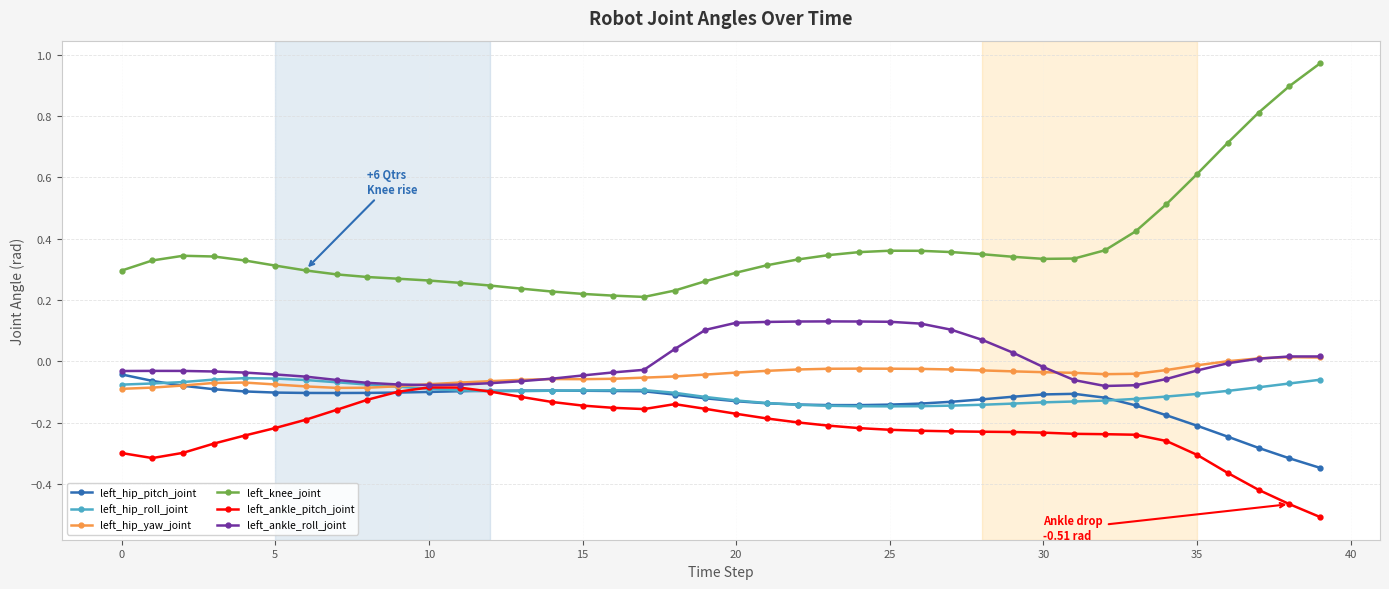

Which series has the largest total across all categories?

left_knee_joint